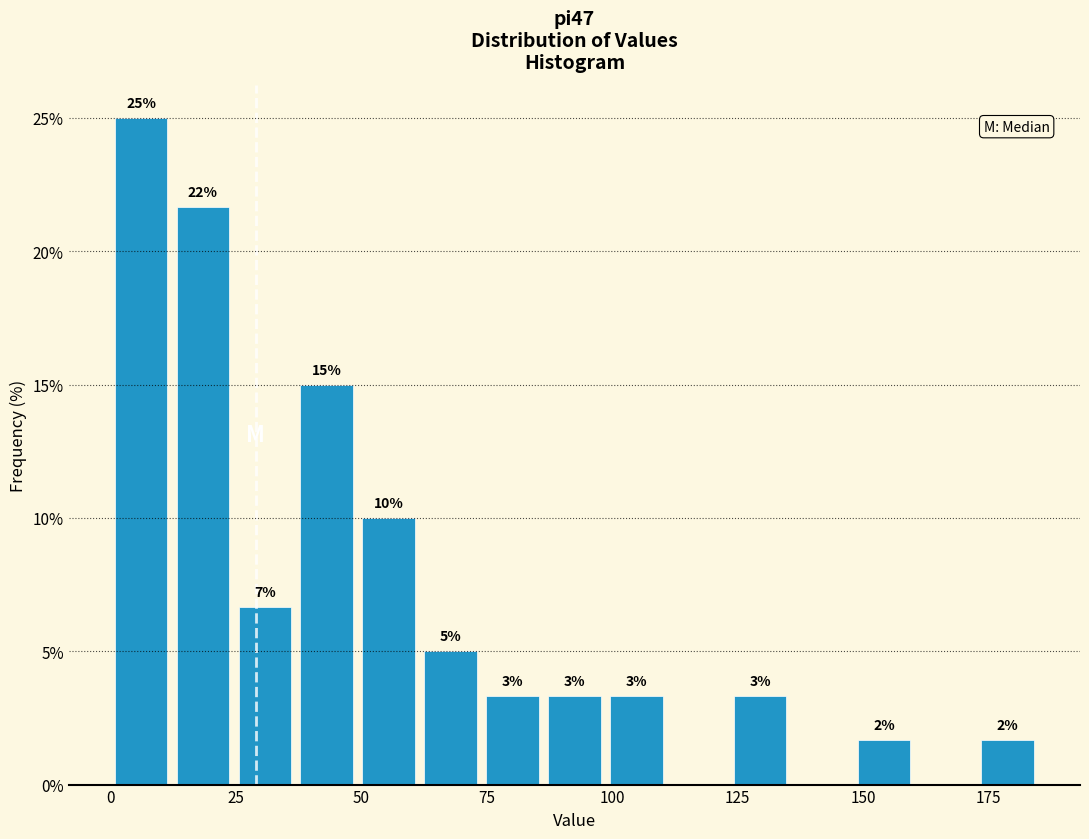

Around what value on the x-axis is the tallest bar? Give the approximate position of its centre, as read against the axis.

5